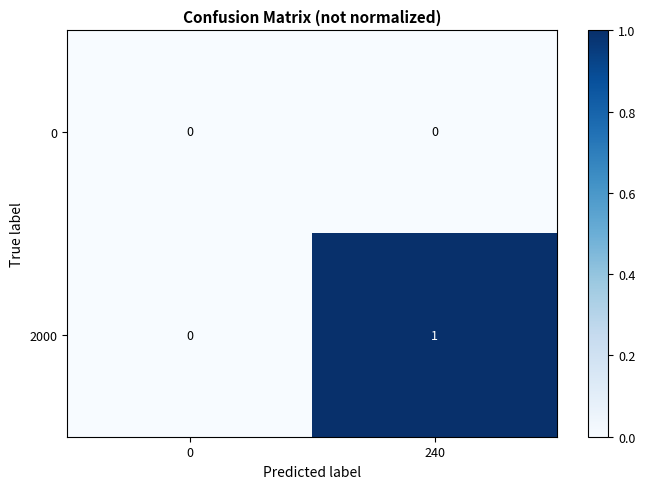

Rank the series at 240 from highest to lowest value.

2000, 0